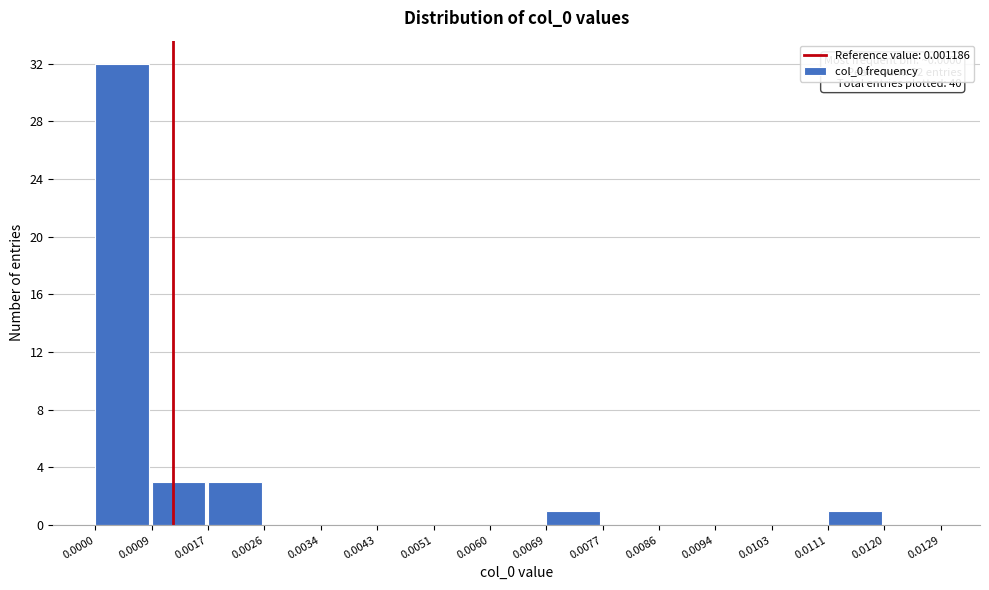

Which range on the x-axis has the tallest bar?

0.0000 to 0.0009